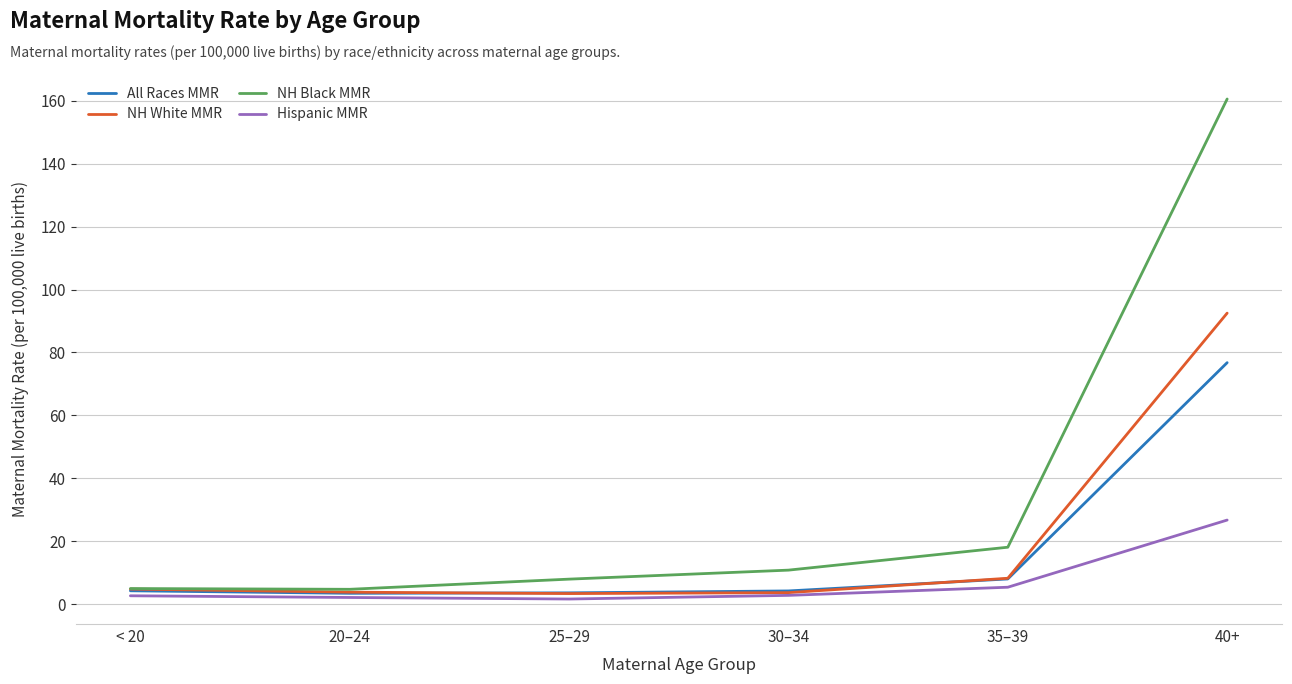

How many lines are shown in the chart?

4